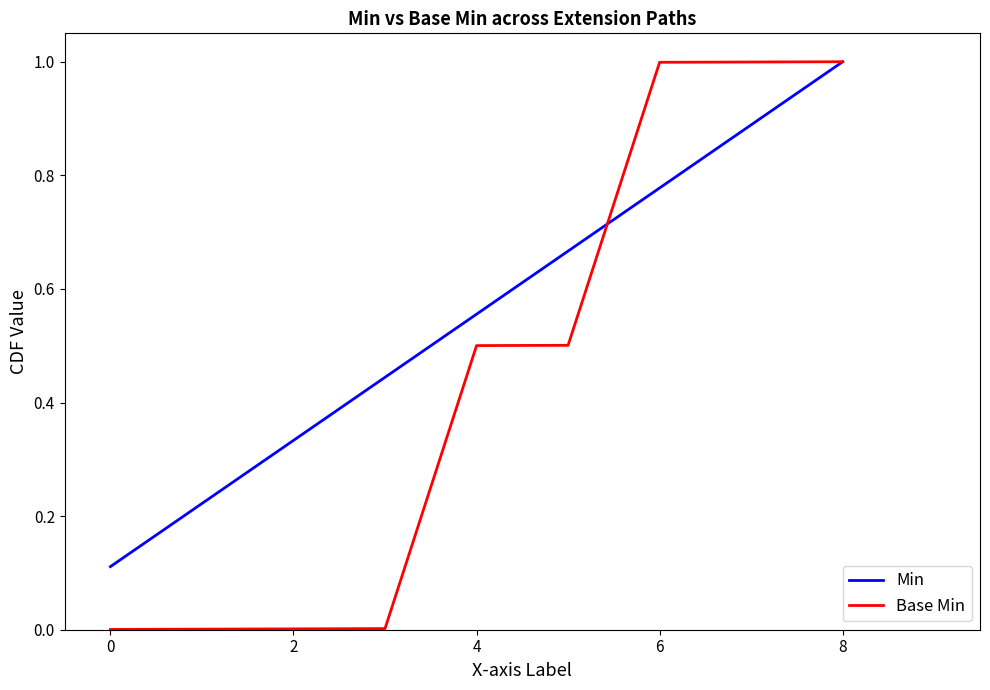

Which series has the largest total across all categories?

Min